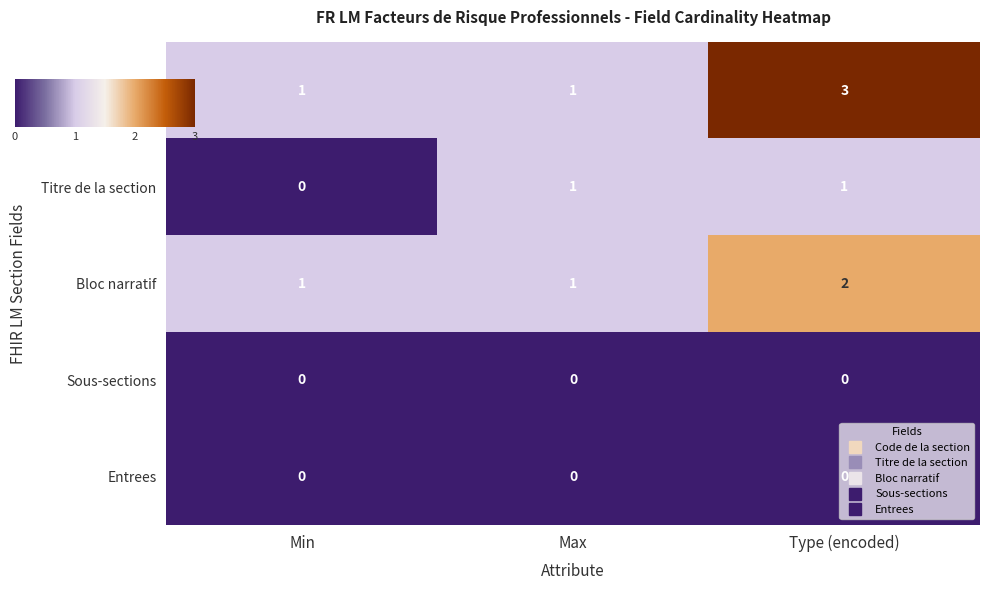

Where is Titre de la section nearest to the value 0?

Min